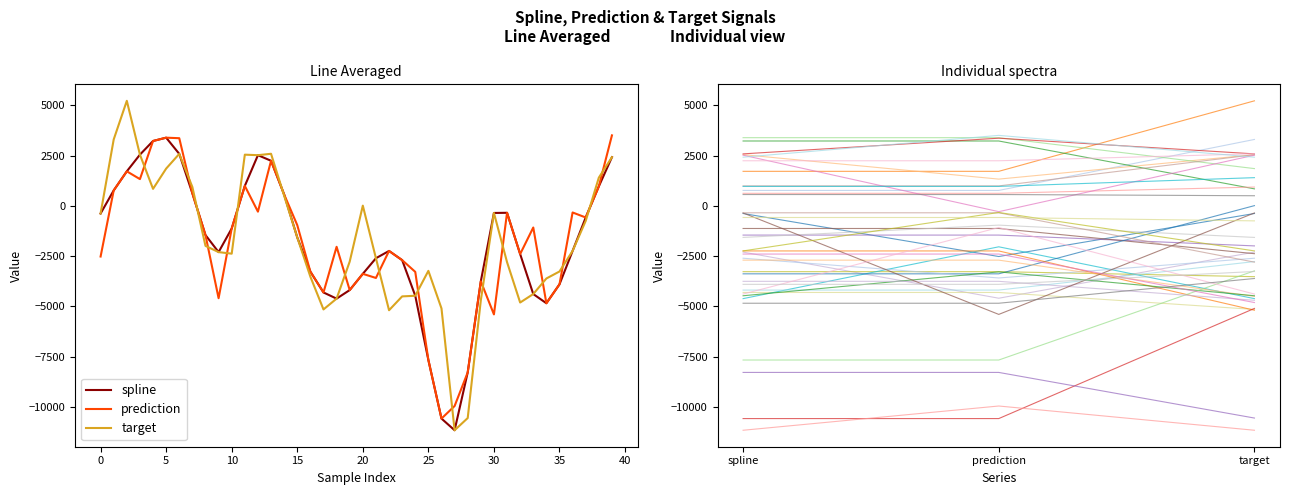

Reading left to right, list all the values displayed in this chart.

spline: -382.6	764.9	1715.5	2545.6	3225.1	3390.1	2584.3	621.7	-1457.0	-2303.8	-1128.4	990.1	2519.2	2241.5	561.4	-1573.4	-3277.2	-4312.6	-4619.4	-4193.3	-3385.3	-2608.5	-2246.1	-2703.9	-4476.4	-7674.1	-10587.9	-11169.2	-8291.6	-3758.1	-356.1	-347.9	-2401.3	-4391.3	-4848.8	-3908.0	-2244.9	-581.4	965.9	2419.3
prediction: -2524.1	764.9	1715.5	1328.5	3225.1	3390.1	3364.2	621.7	-1457.0	-4599.0	-1128.4	990.1	-291.3	2241.5	561.4	-961.2	-3277.2	-4312.6	-2040.3	-4193.3	-3385.3	-3590.8	-2246.1	-2703.9	-3287.6	-7674.1	-10587.9	-9962.8	-8291.6	-3758.1	-5404.1	-347.9	-2401.3	-1080.4	-4848.8	-3908.0	-331.9	-581.4	965.9	3505.1
target: -382.6	3301.8	5224.0	2545.6	843.3	1851.4	2584.3	933.1	-1995.6	-2303.8	-2382.5	2544.6	2519.2	2588.9	500.7	-1573.4	-3526.7	-5156.9	-4619.4	-2775.6	8.5	-2608.5	-5196.9	-4508.0	-4476.4	-3236.8	-5106.6	-11169.2	-10562.1	-4702.0	-356.1	-2803.7	-4813.3	-4391.3	-3617.5	-3268.7	-2244.9	-749.8	1400.6	2419.3